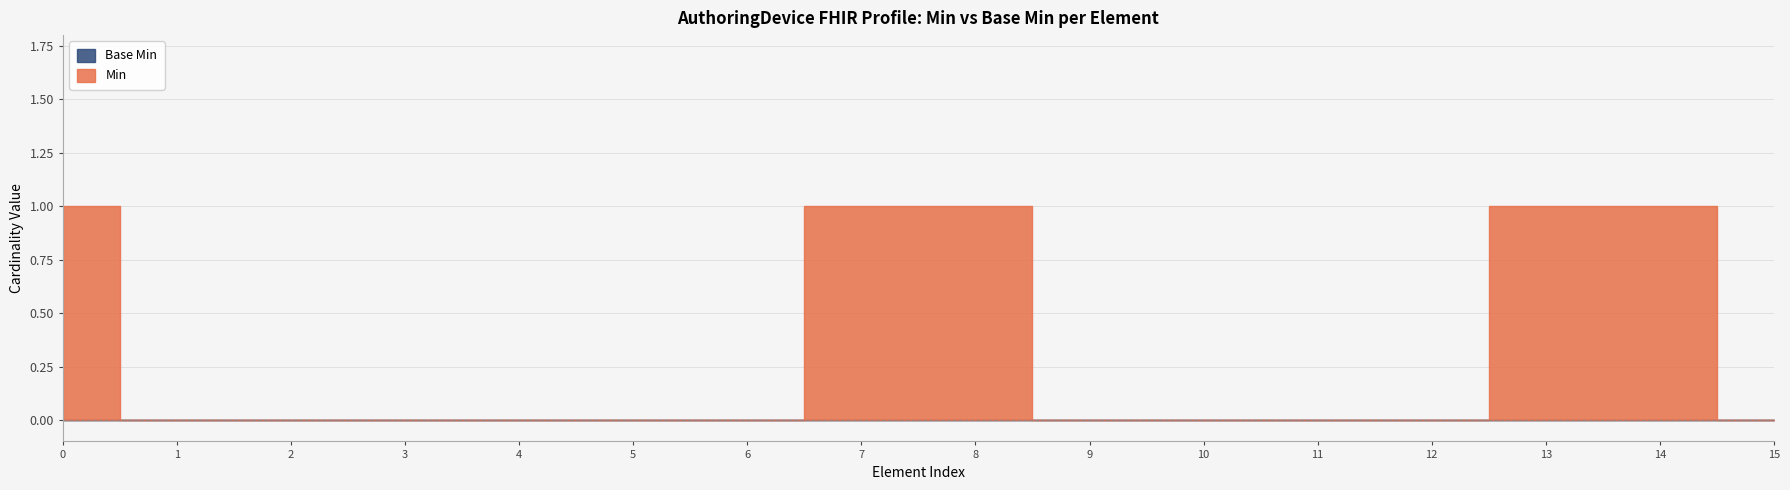

True or false: Base Min and Min cross at least once.

False